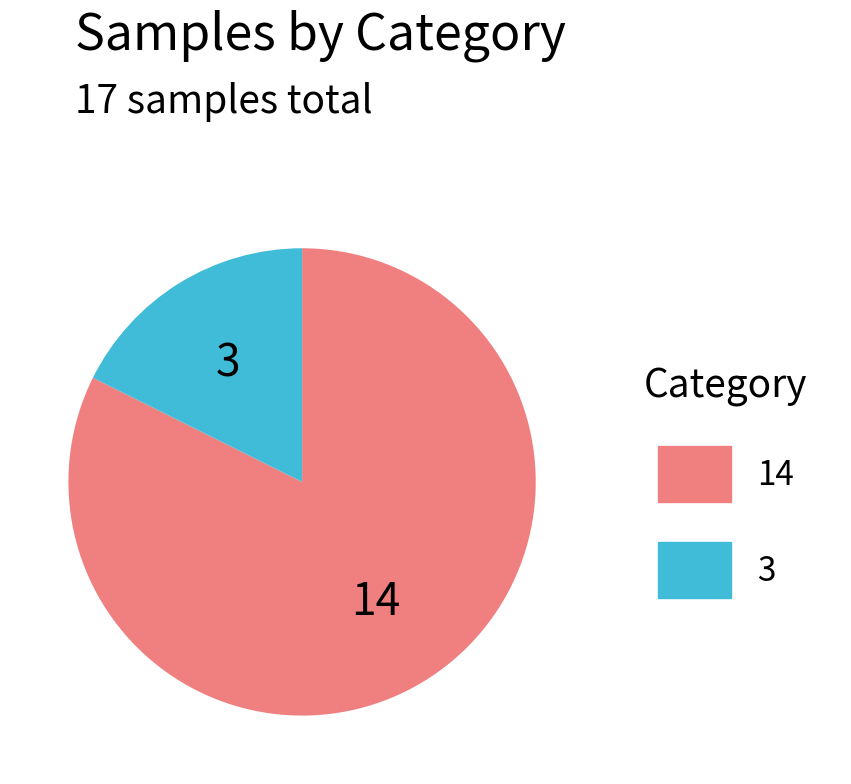

Is there any slice that represents more than half of the pie?

Yes